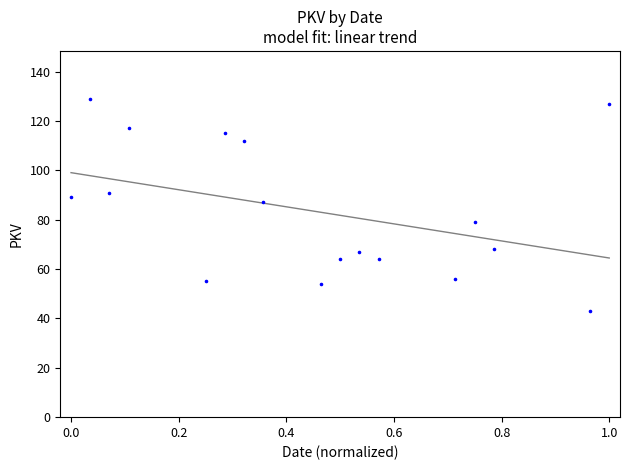

What is the range of Y values (max minus min)?

86